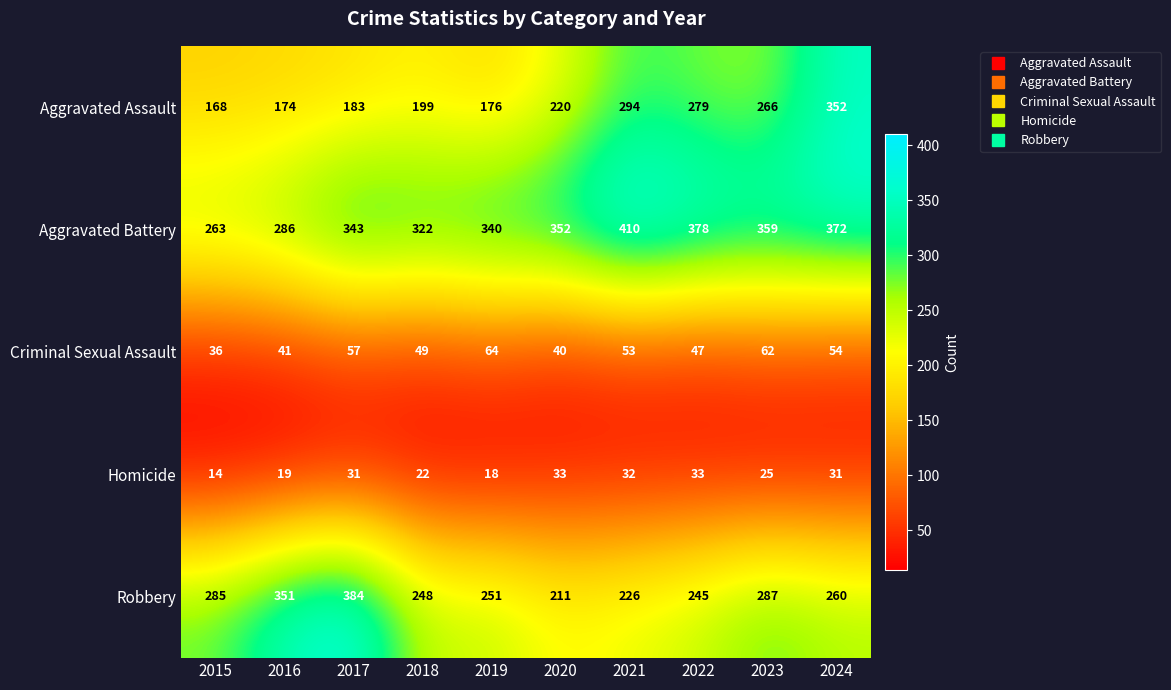

At how many categories does at least one series exceed 146?

10